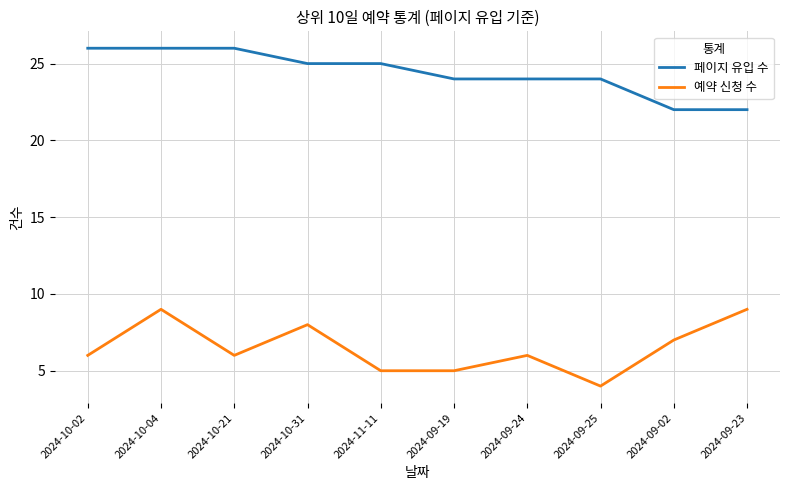

True or false: 예약 신청 수 and 페이지 유입 수 cross at least once.

False